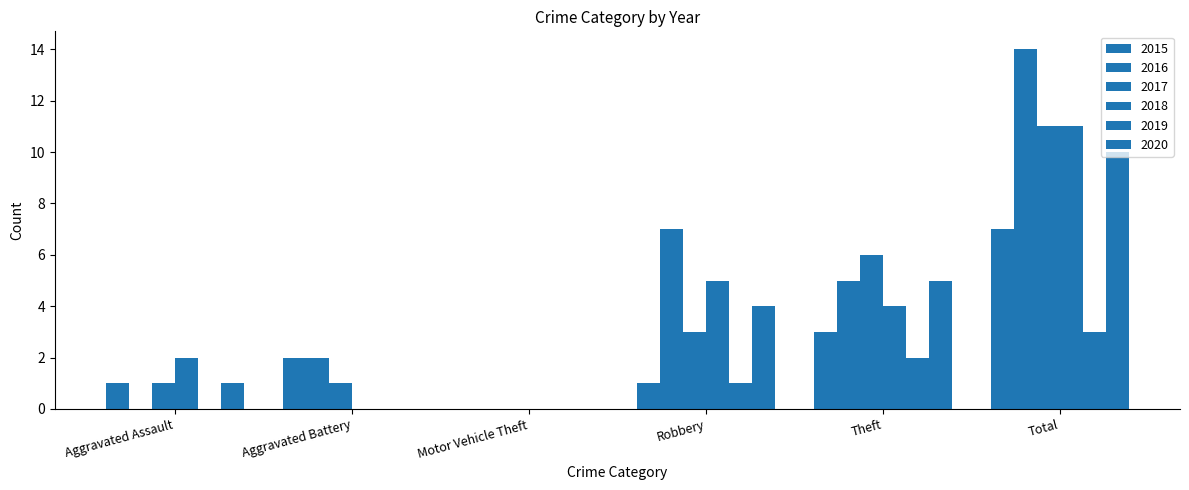

True or false: 2017 has a value of 6 at Motor Vehicle Theft.

False